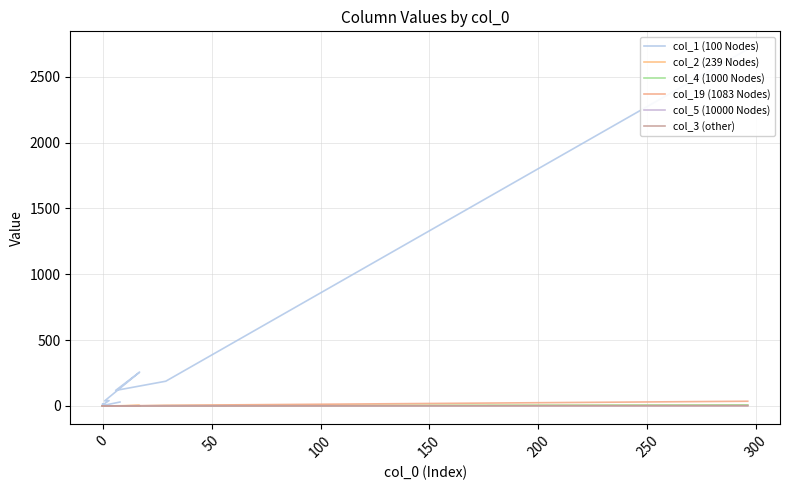

How many values in col_2 (239 Nodes) are above zero?

4